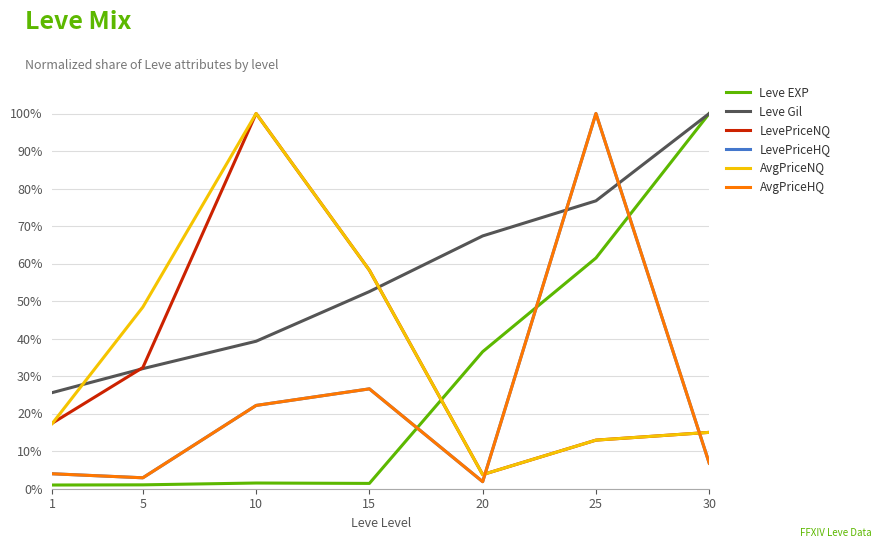

Between 25 and 15, which is larger?

25